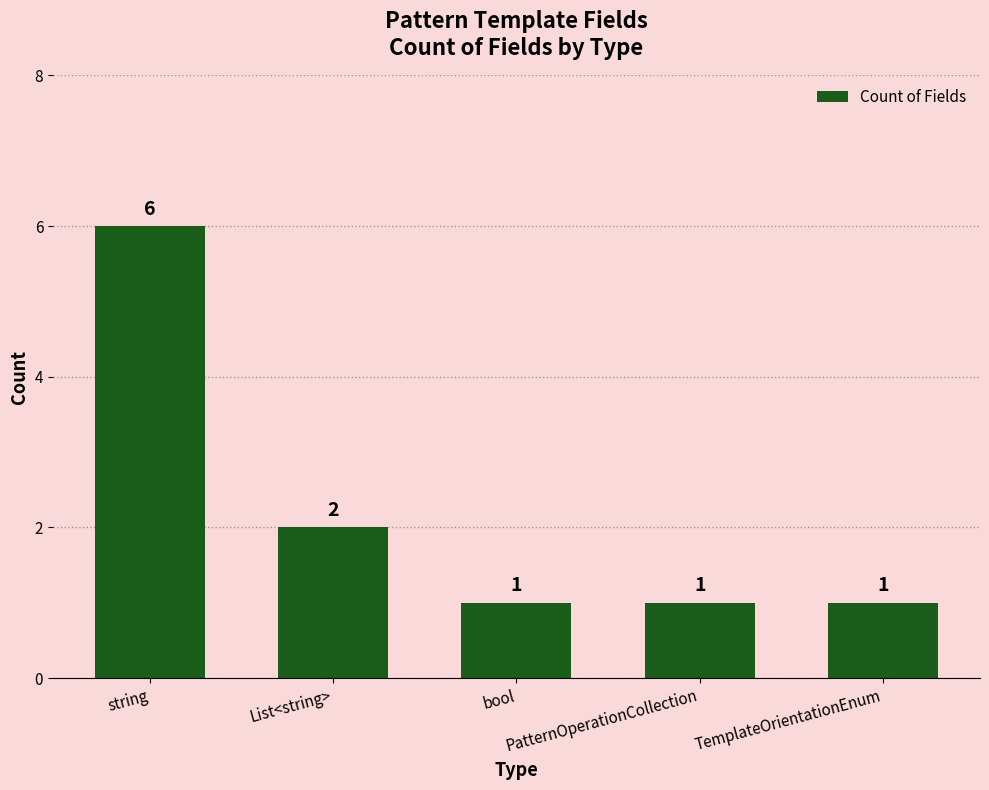

What position from the right is List<string>?

4